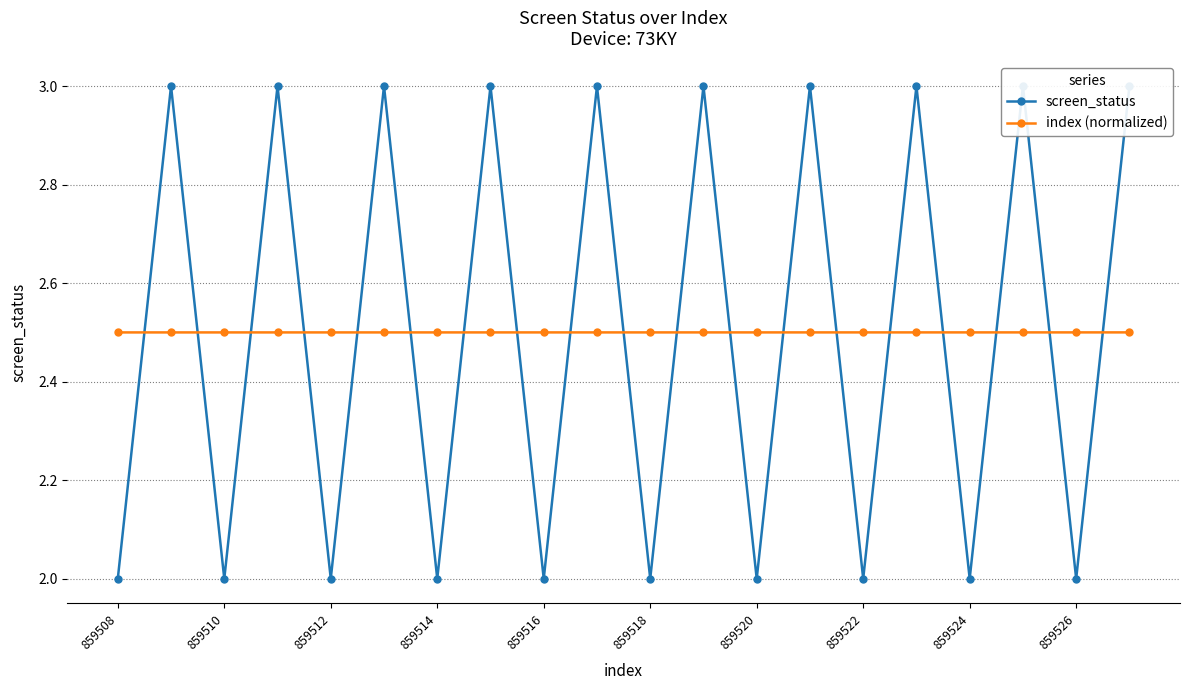

What is the maximum value for index (normalized)?

2.5